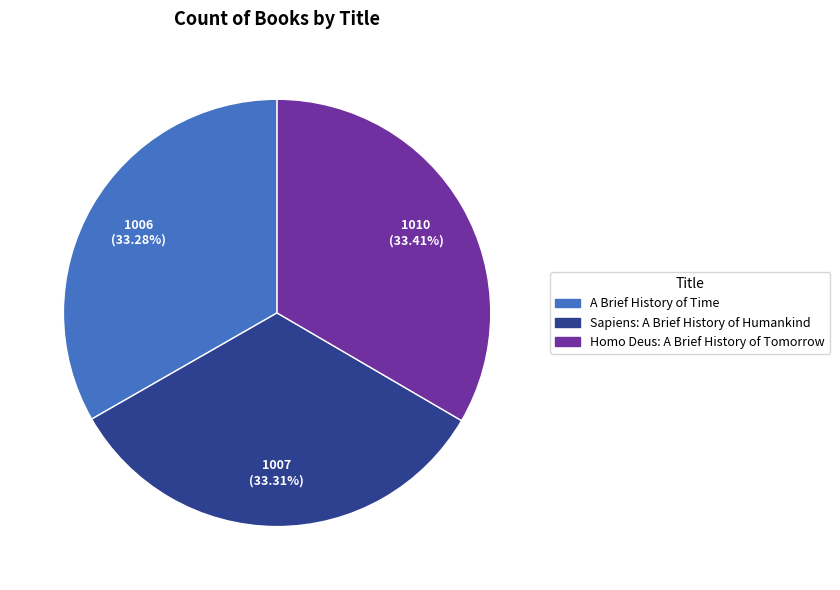

What percentage is the Sapiens: A Brief History of Humankind slice, to the nearest percent?

33%